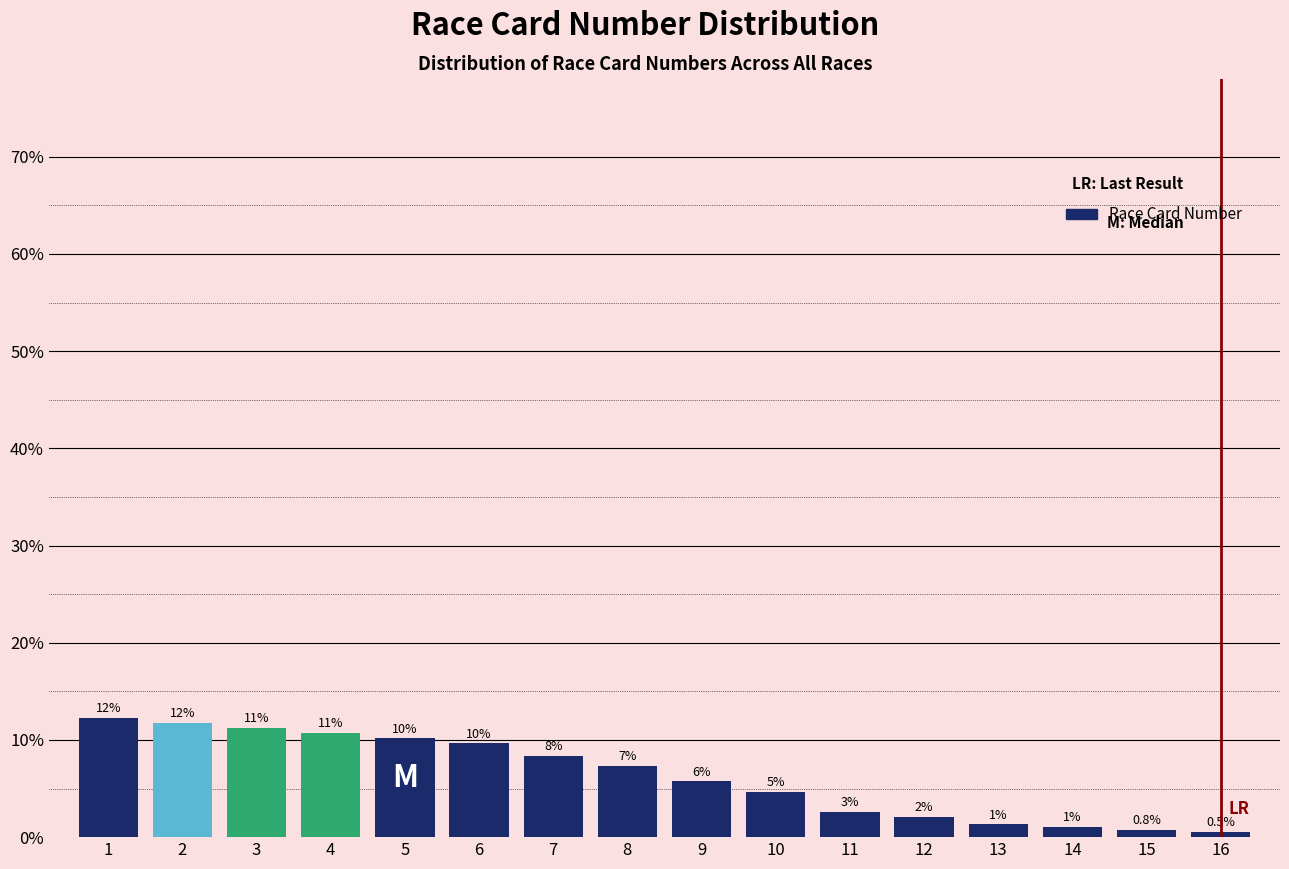

Does the chart contain any negative values?

No